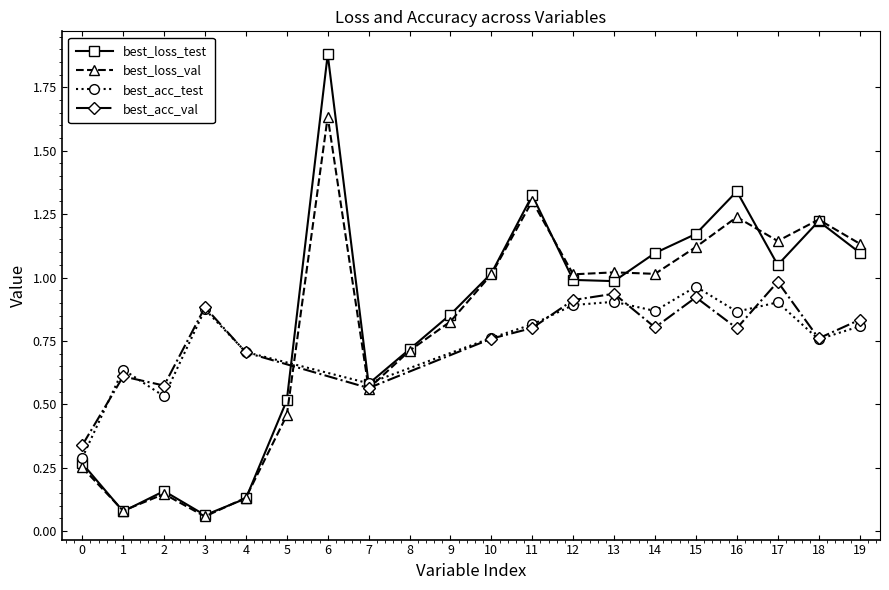

Which series ends up on top after the final intersection of best_loss_test and best_loss_val?

best_loss_val